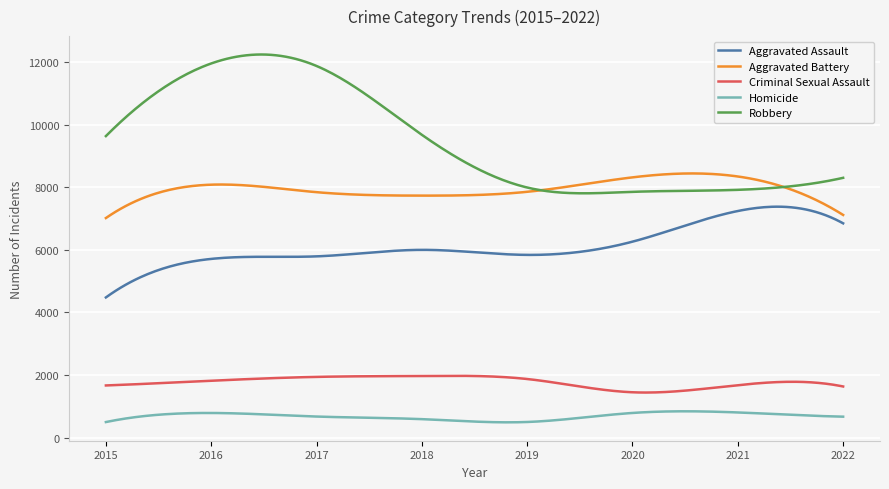

Which series has the widest spread of values?

Robbery